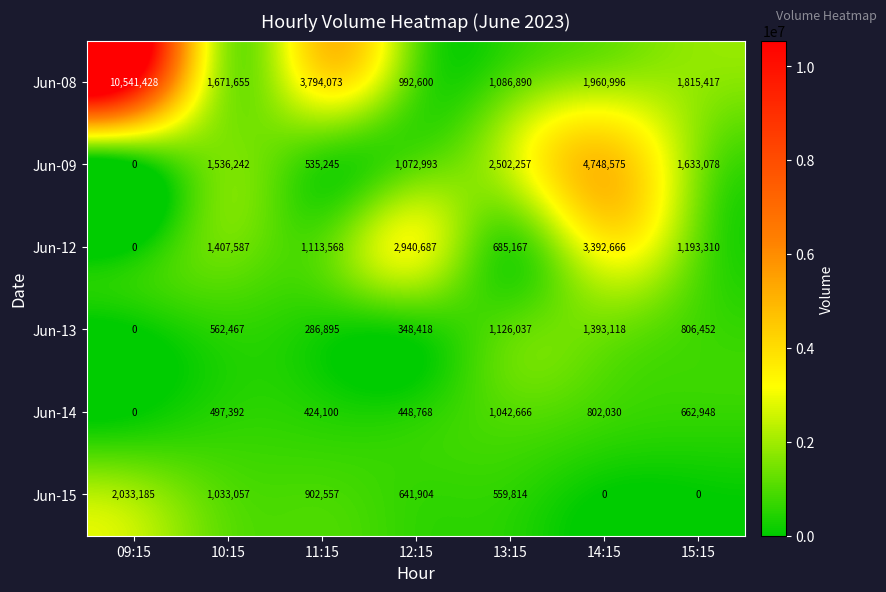

How many values in Jun-13 are above zero?

6